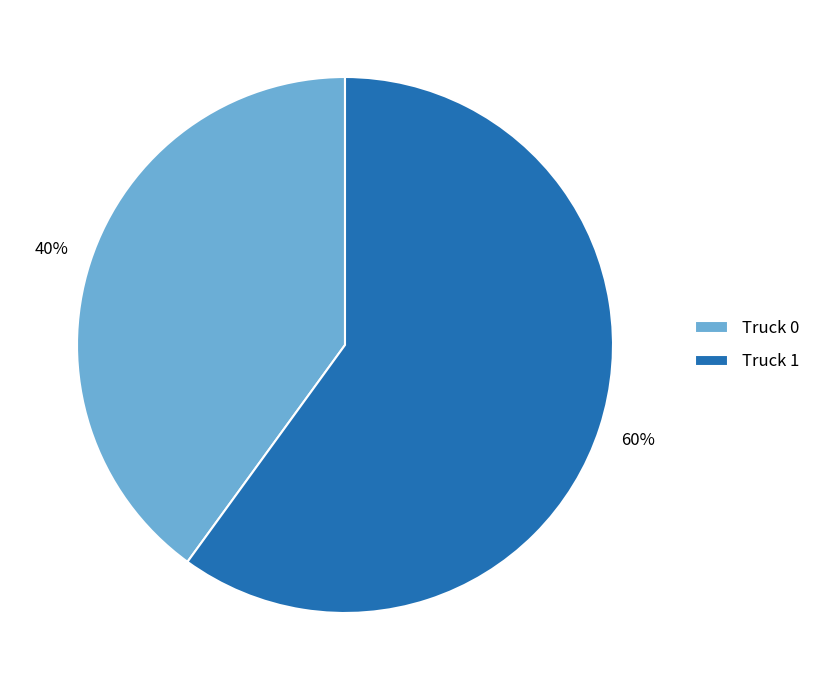

The Truck 0 slice represents 40% of the pie. True or false?

True